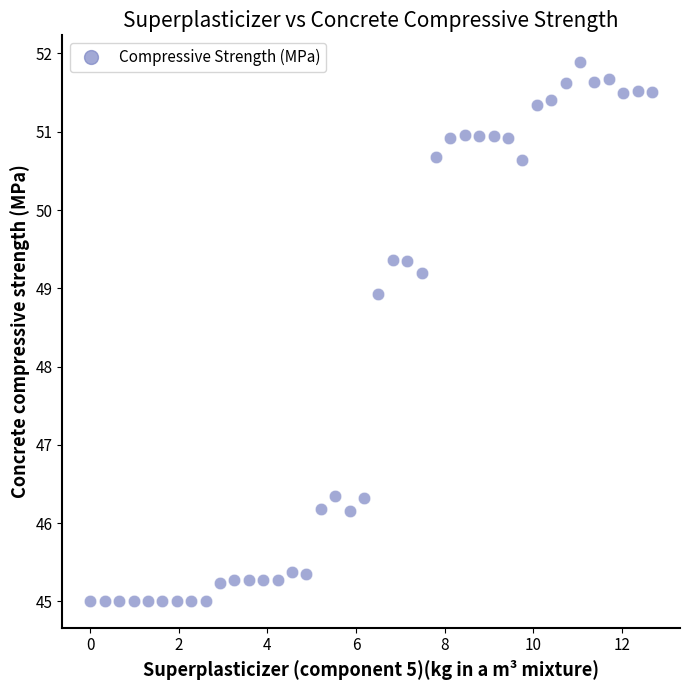

What Y value in the scatter plot is closest to 48?

48.9